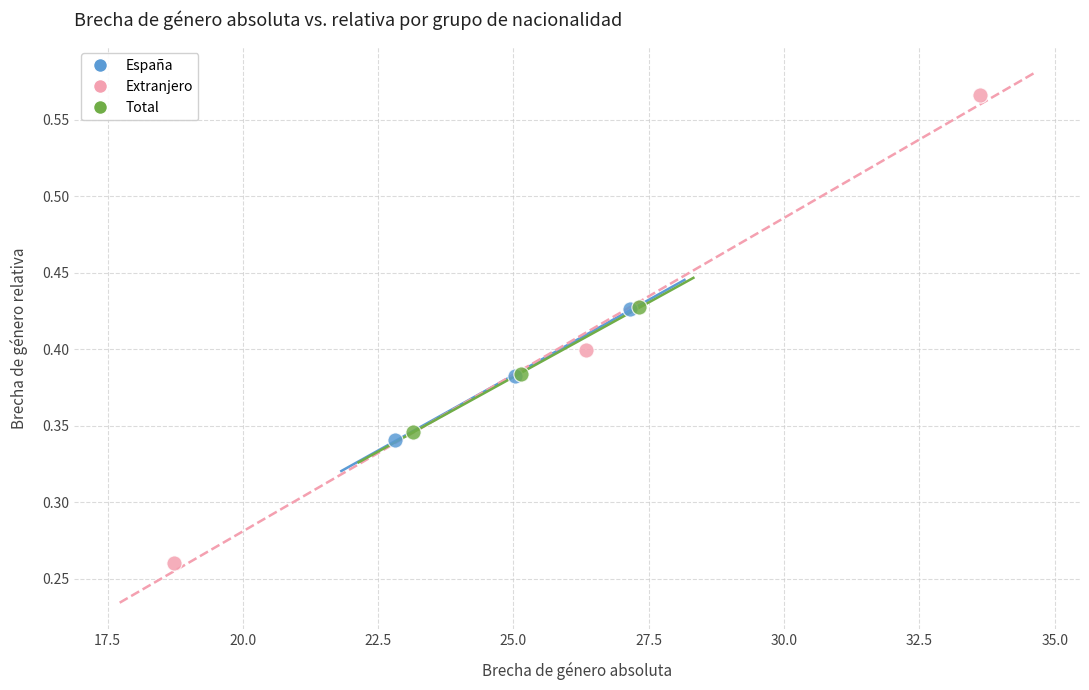

Which series reaches the maximum Y coordinate?

Extranjero